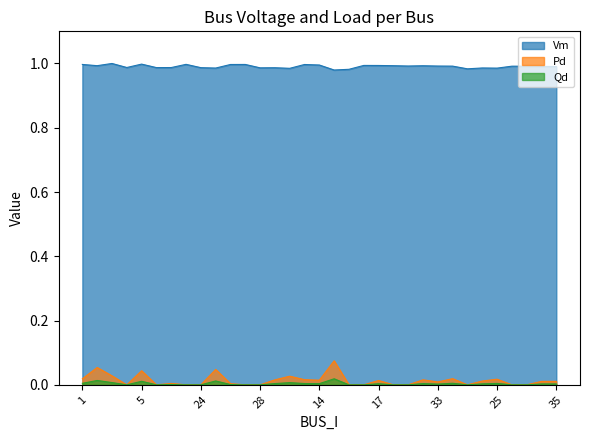

True or false: Pd and Vm cross at least once.

False